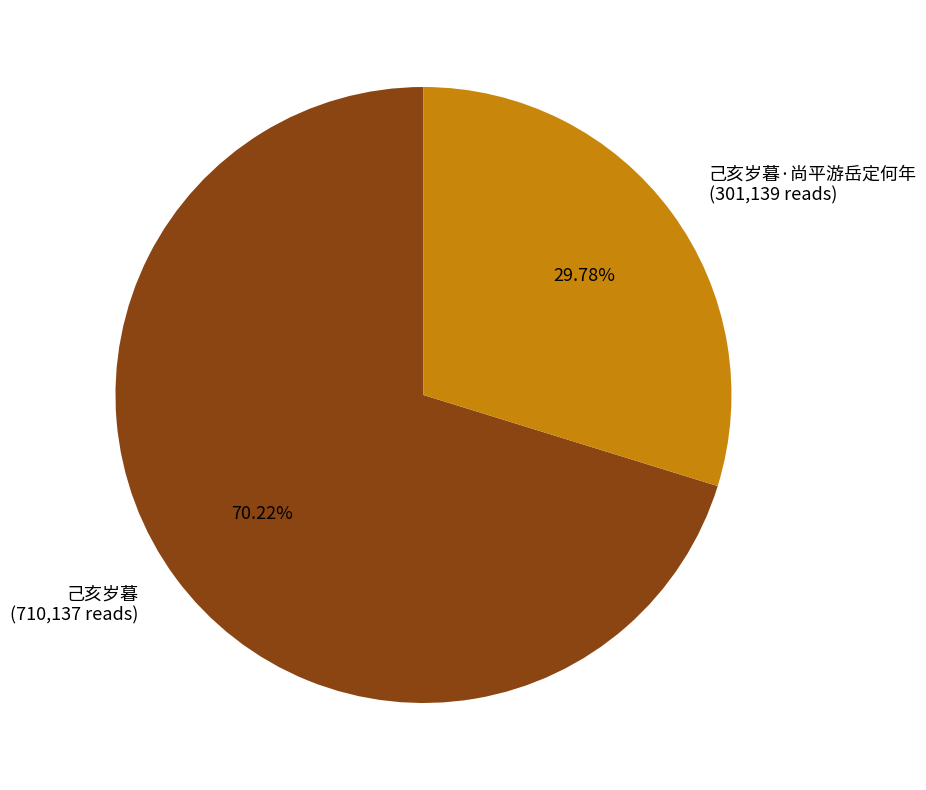

Approximately how many times larger is the value at 己亥岁暮 (710,137 reads) compared to 己亥岁暮·尚平游岳定何年 (301,139 reads)?

2.4